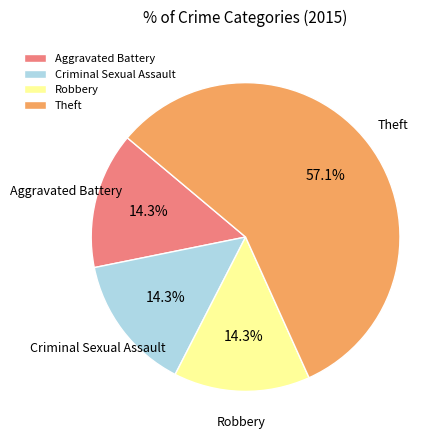

Is it true that Aggravated Battery is 24% of the pie?

False